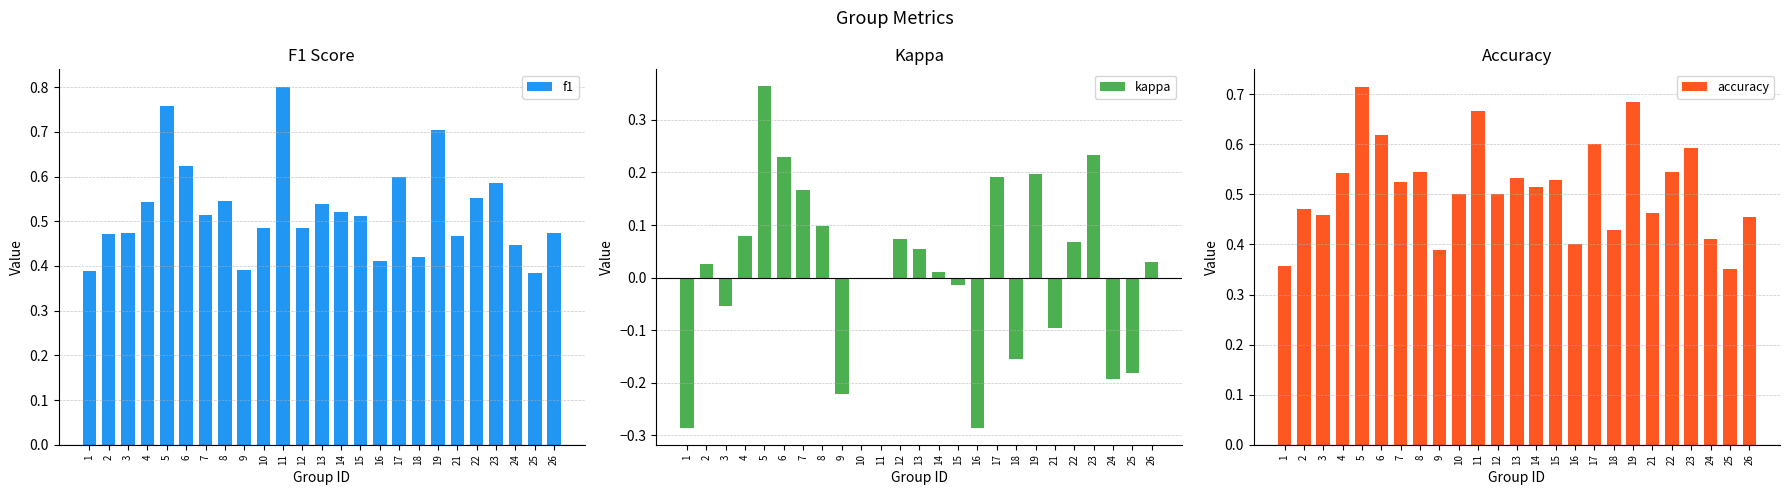

What is the approximate value of f1 at 25?

0.4